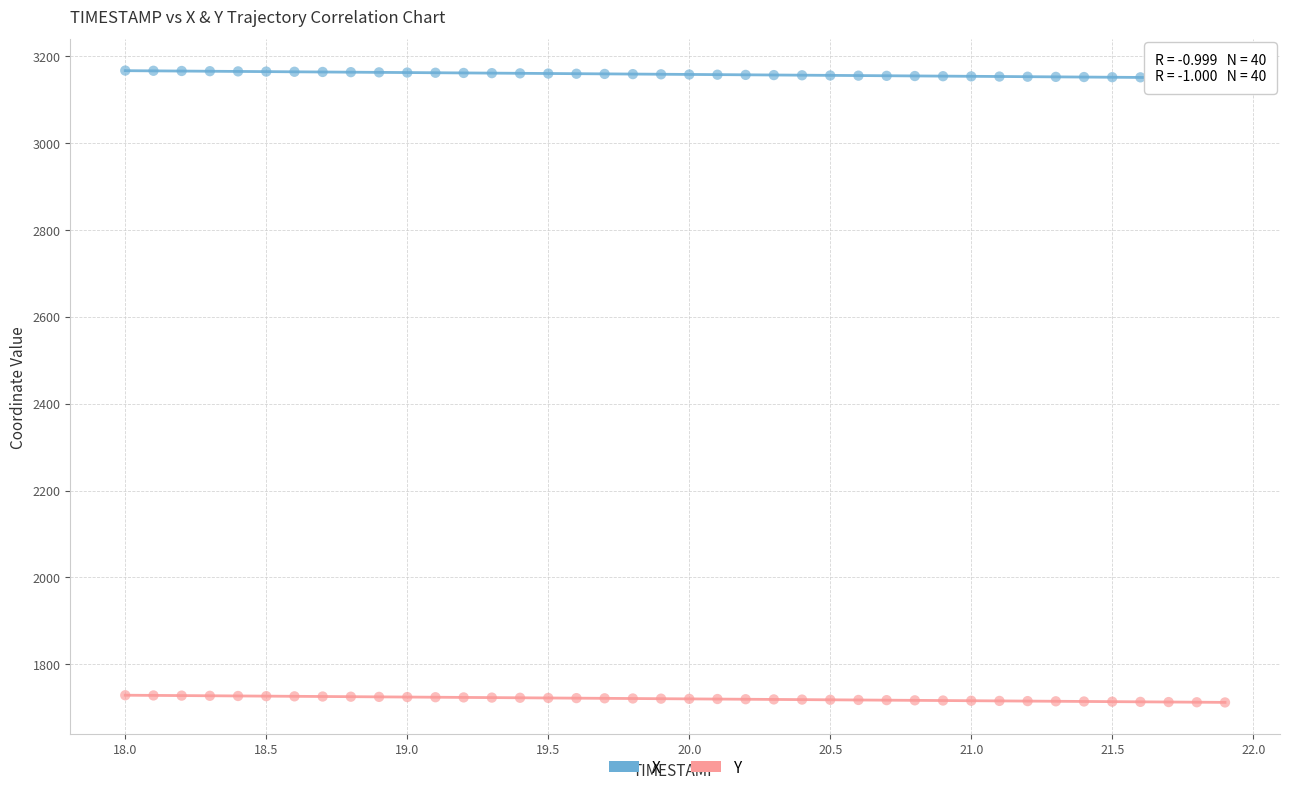

What are all the series names shown in the legend?

X, Y